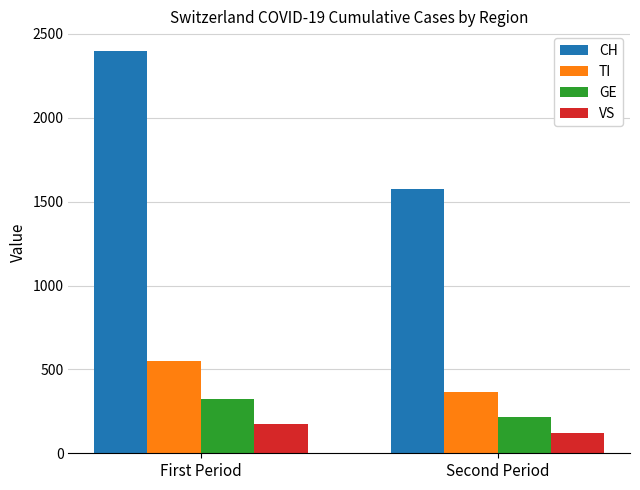

What is the total value across all series at First Period?

3441